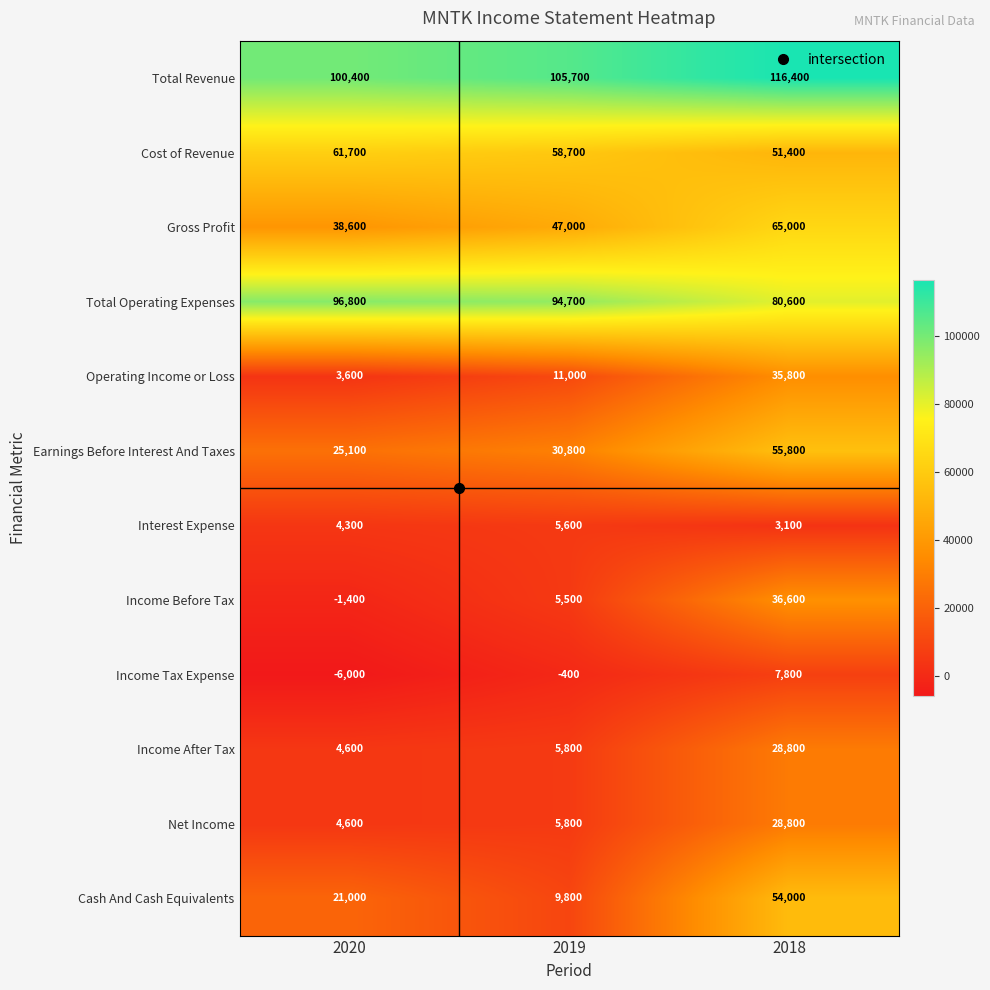

What value does the Total Revenue series have at 2018?

116400